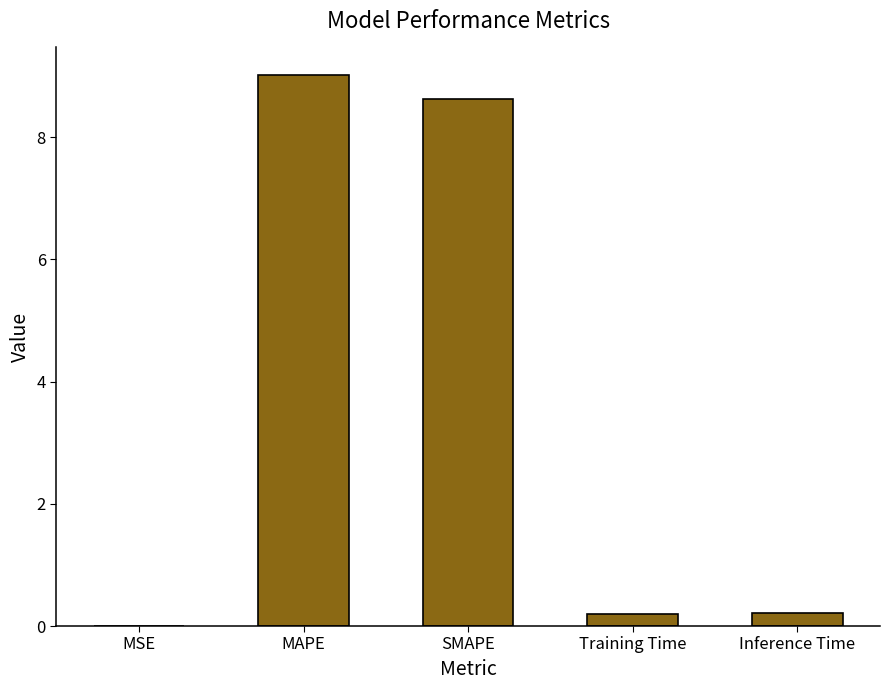

True or false: the data shows 8.6 at SMAPE.

True